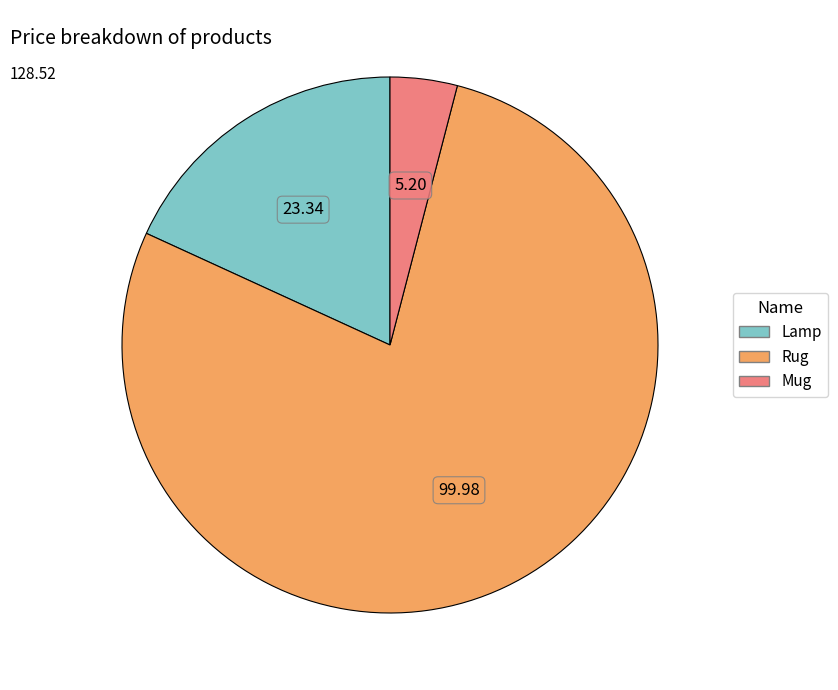

Between Lamp and Mug, which is larger?

Lamp